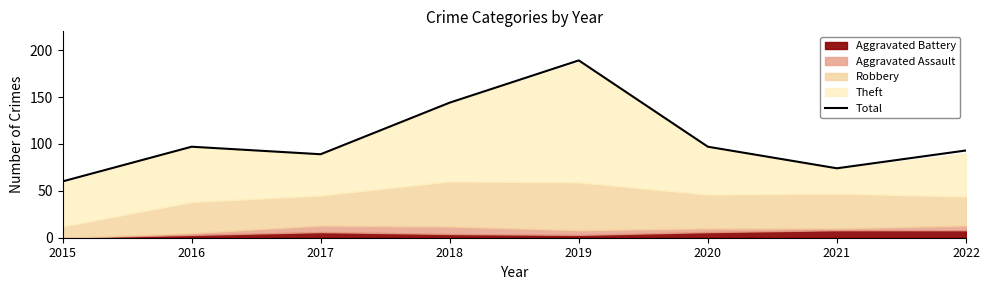

How many points are higher than both their immediate neighbors (excluding endpoints)?

2